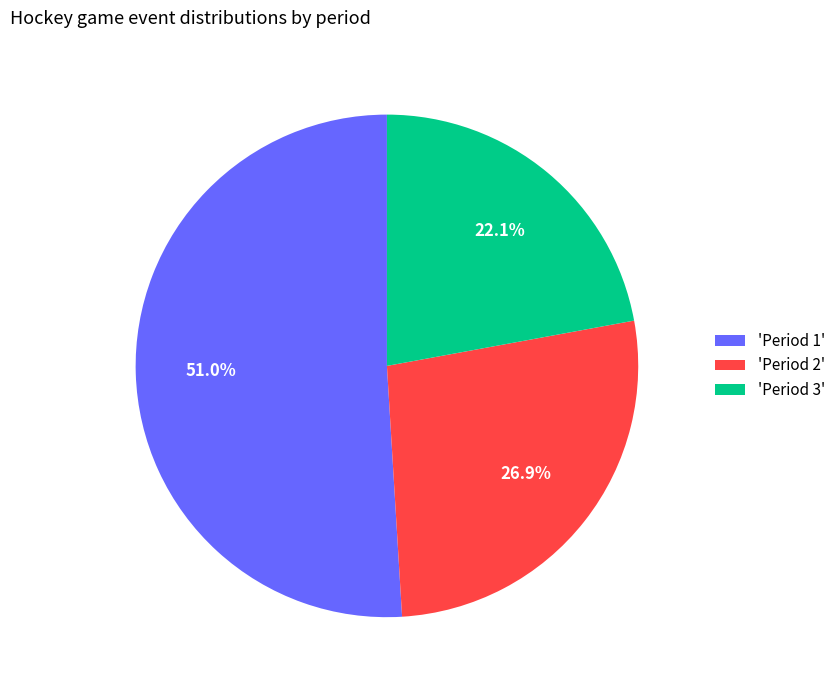

Which slice is the largest?

'Period 1'